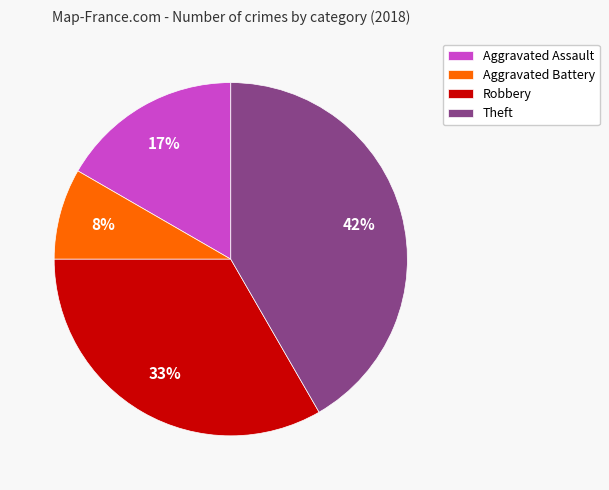

Is it true that Aggravated Assault is 17% of the pie?

True